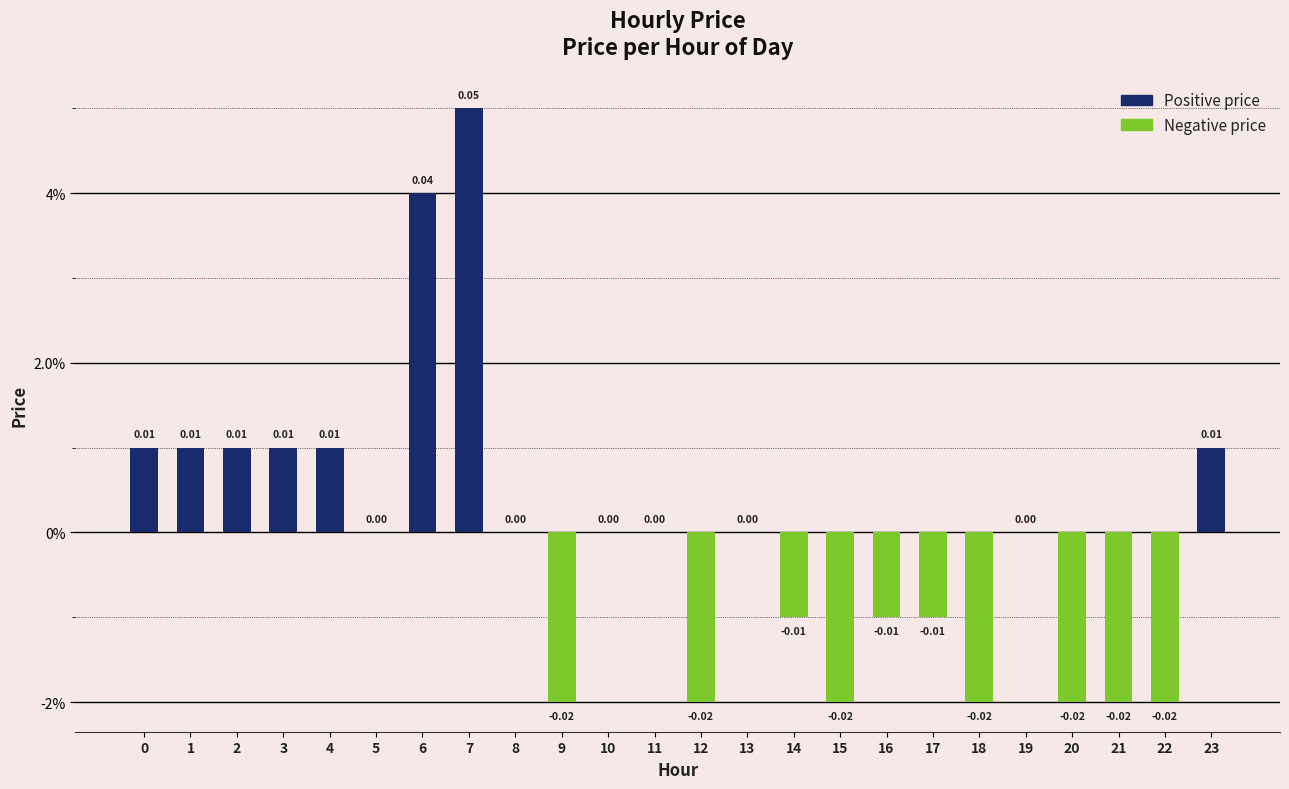

Are the bars horizontal?

No